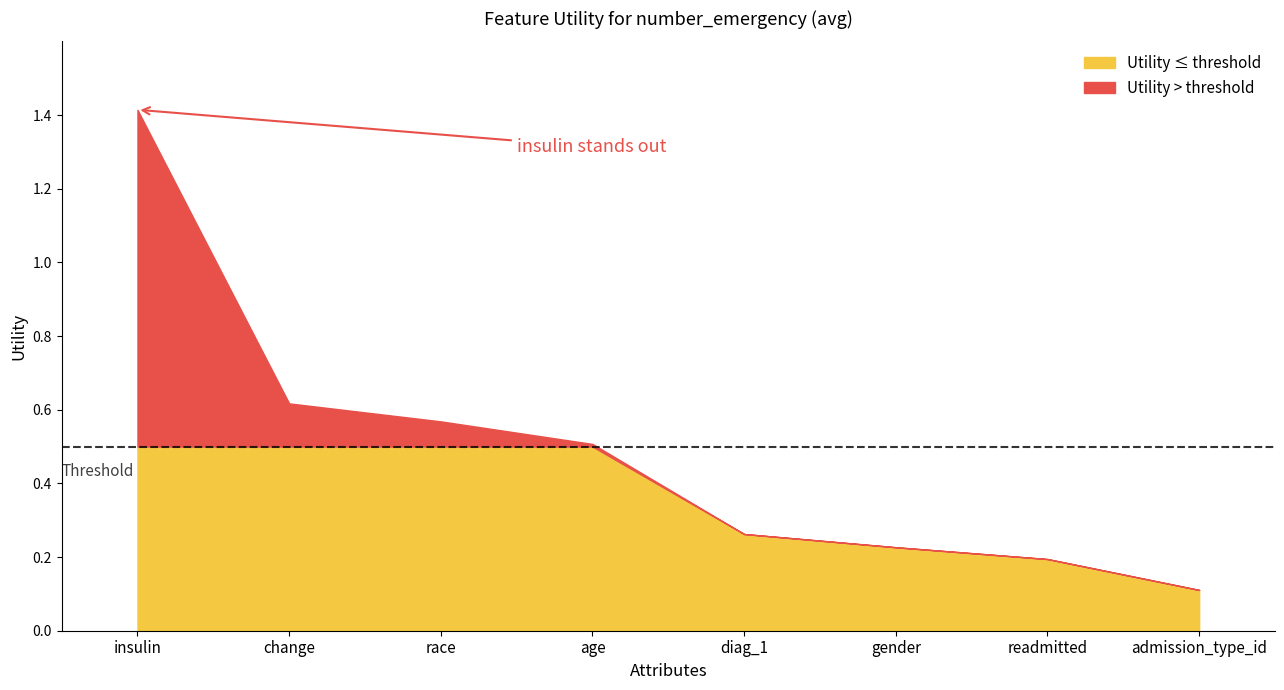

True or false: there are more than 2 points higher than both neighbors.

False